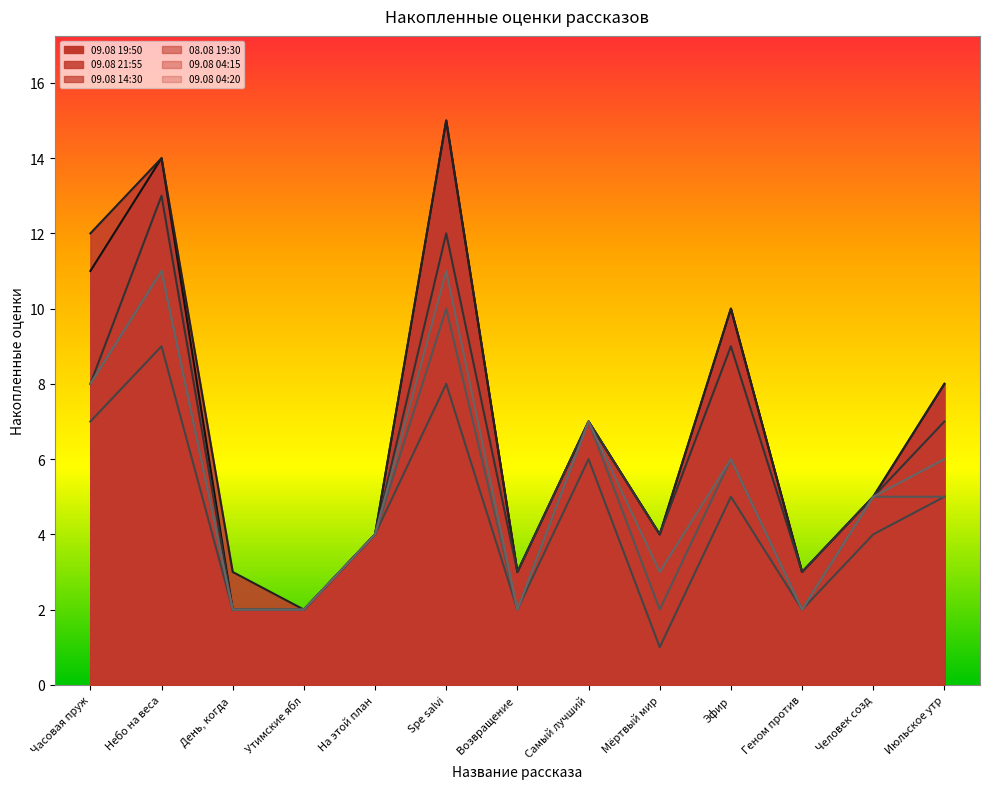

True or false: 09.08 19:50 and 09.08 04:20 intersect in this chart.

False